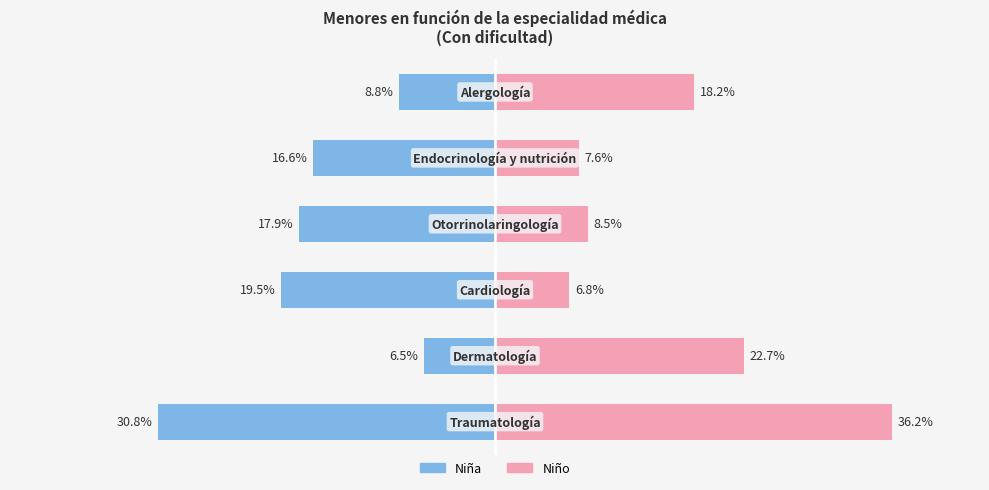

Reading left to right, extract all data points from this chart.

Niña: -30.8	-6.5	-19.5	-17.9	-16.6	-8.8
Niño: 36.2	22.7	6.8	8.5	7.6	18.2